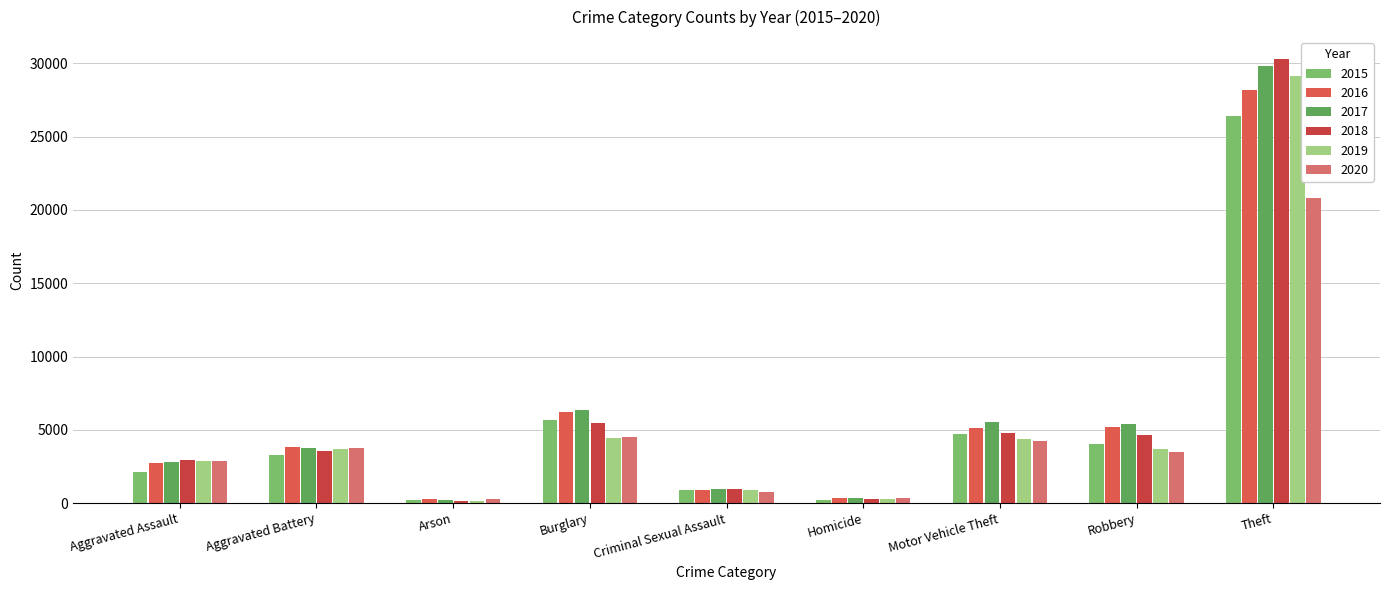

Reading right to left, transcribe all the data shown in this chart.

2015: Theft=26394	Robbery=4047	Motor Vehicle Theft=4722	Homicide=218	Criminal Sexual Assault=868	Burglary=5701	Arson=199	Aggravated Battery=3269	Aggravated Assault=2101
2016: Theft=28157	Robbery=5165	Motor Vehicle Theft=5109	Homicide=335	Criminal Sexual Assault=924	Burglary=6204	Arson=255	Aggravated Battery=3799	Aggravated Assault=2700
2017: Theft=29790	Robbery=5381	Motor Vehicle Theft=5533	Homicide=337	Criminal Sexual Assault=966	Burglary=6337	Arson=236	Aggravated Battery=3758	Aggravated Assault=2834
2018: Theft=30281	Robbery=4623	Motor Vehicle Theft=4768	Homicide=266	Criminal Sexual Assault=957	Burglary=5452	Arson=168	Aggravated Battery=3557	Aggravated Assault=2935
2019: Theft=29136	Robbery=3662	Motor Vehicle Theft=4385	Homicide=247	Criminal Sexual Assault=924	Burglary=4449	Arson=164	Aggravated Battery=3672	Aggravated Assault=2893
2020: Theft=20829	Robbery=3486	Motor Vehicle Theft=4232	Homicide=343	Criminal Sexual Assault=746	Burglary=4532	Arson=269	Aggravated Battery=3761	Aggravated Assault=2887